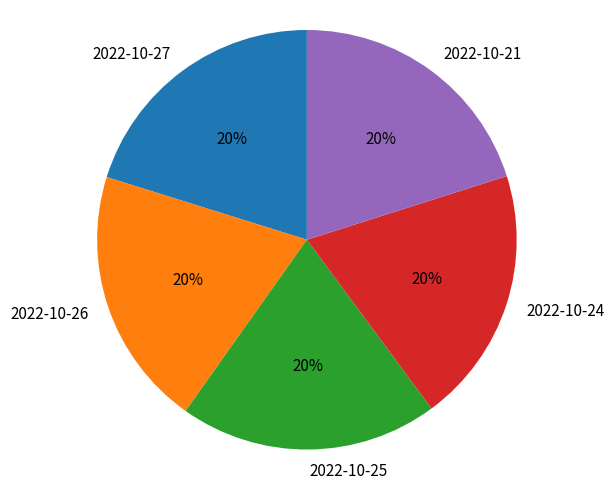

Is it true that 2022-10-25 is 7% of the pie?

False